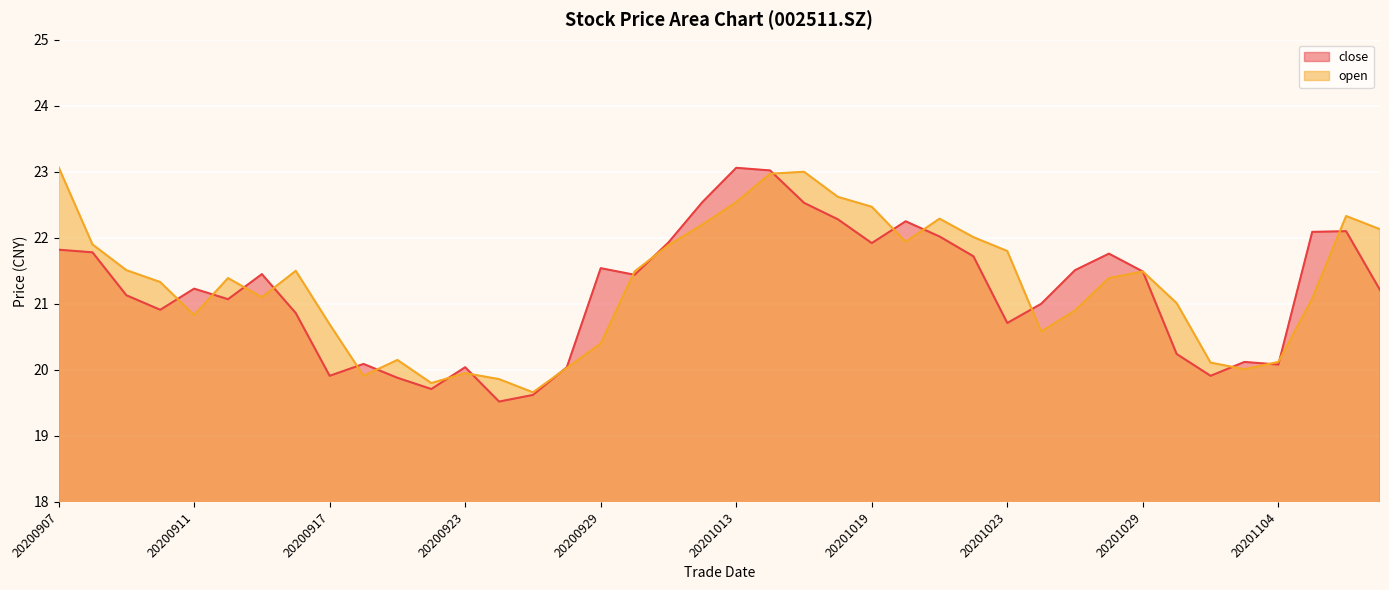

What is the approximate value of close at 20201104?

20.1